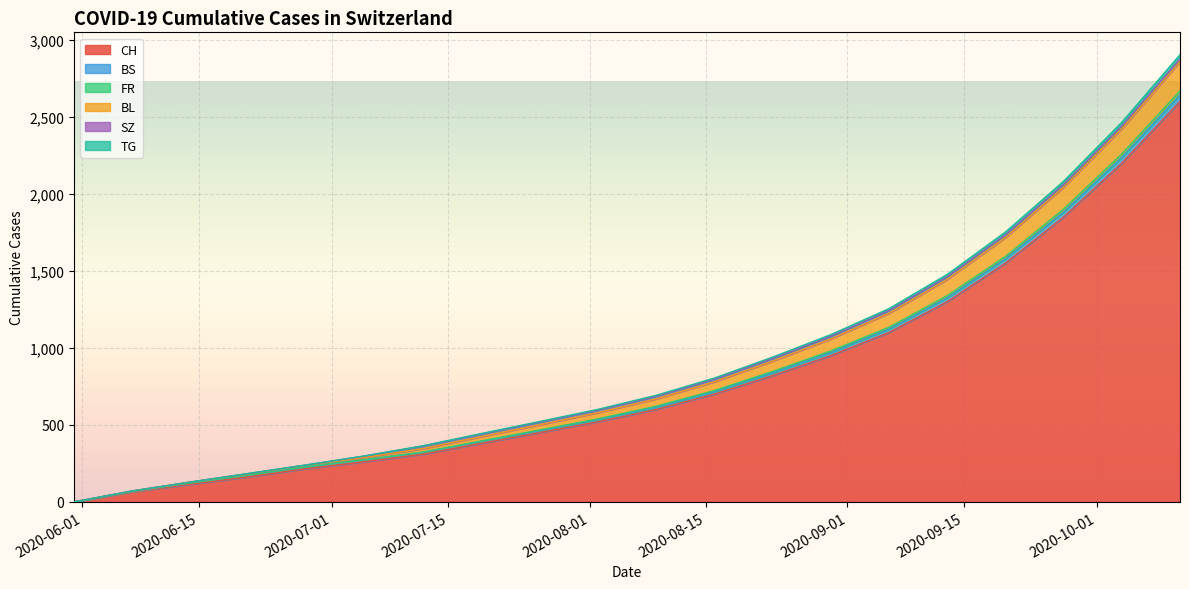

What is the highest value of the CH series?

2600